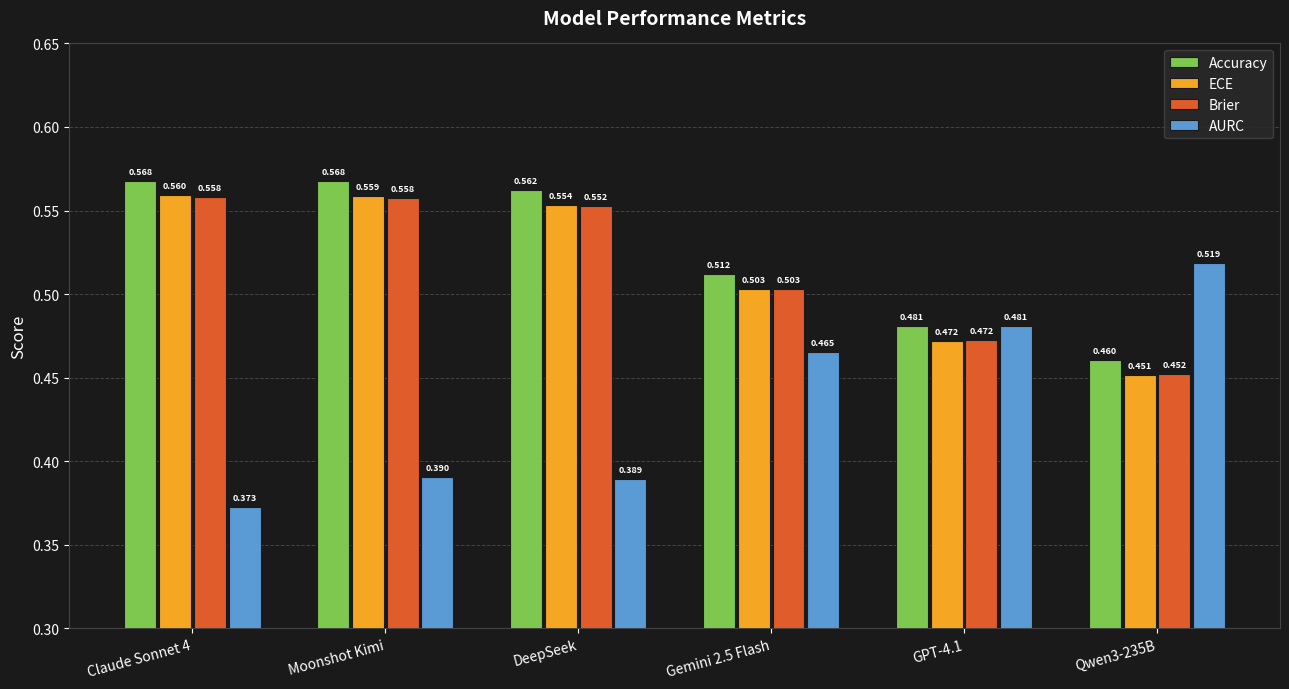

List the labels in order of ECE value, smallest first.

Qwen3-235B, GPT-4.1, Gemini 2.5 Flash, DeepSeek, Moonshot Kimi, Claude Sonnet 4